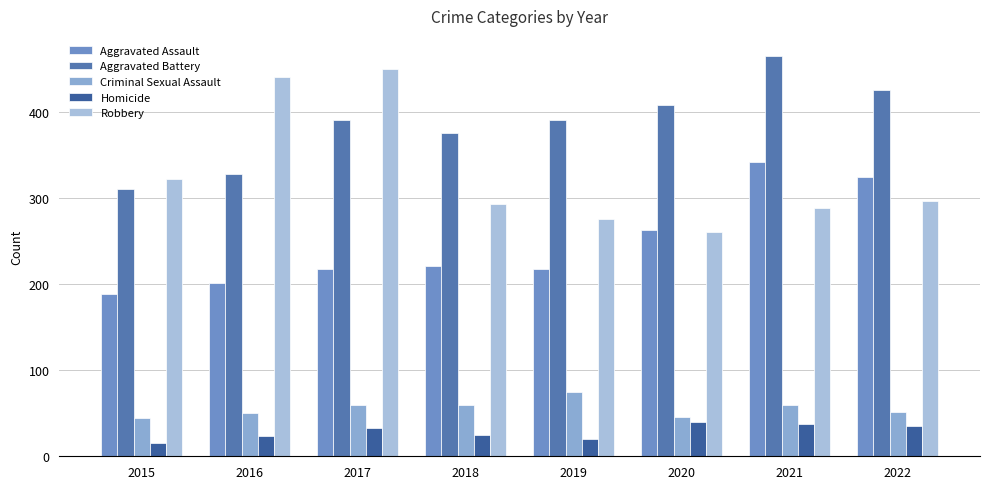

The value of Robbery at 2017 is 450. True or false?

True